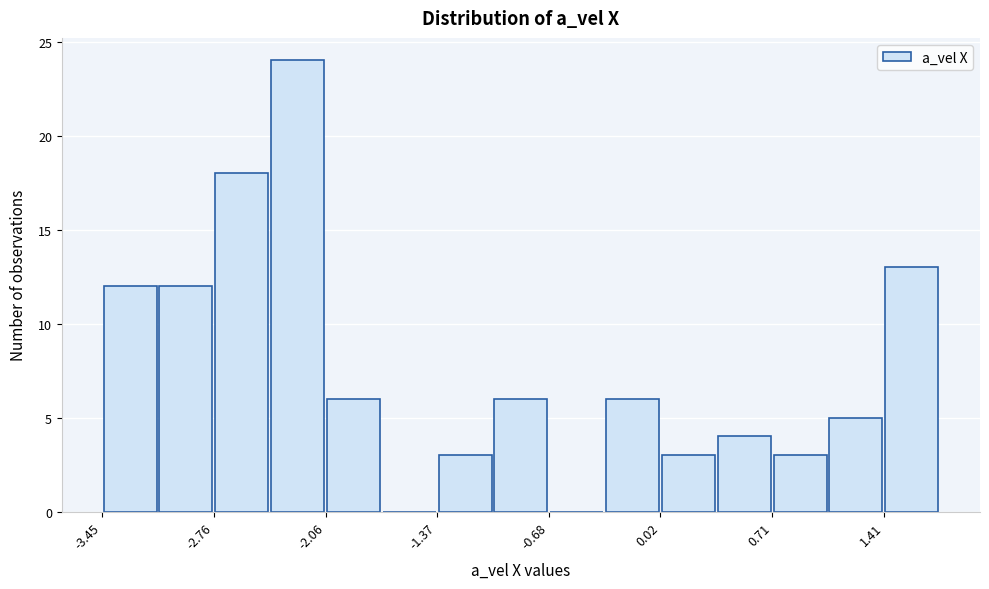

Around what value on the x-axis is the tallest bar? Give the approximate position of its centre, as read against the axis.

-2.2